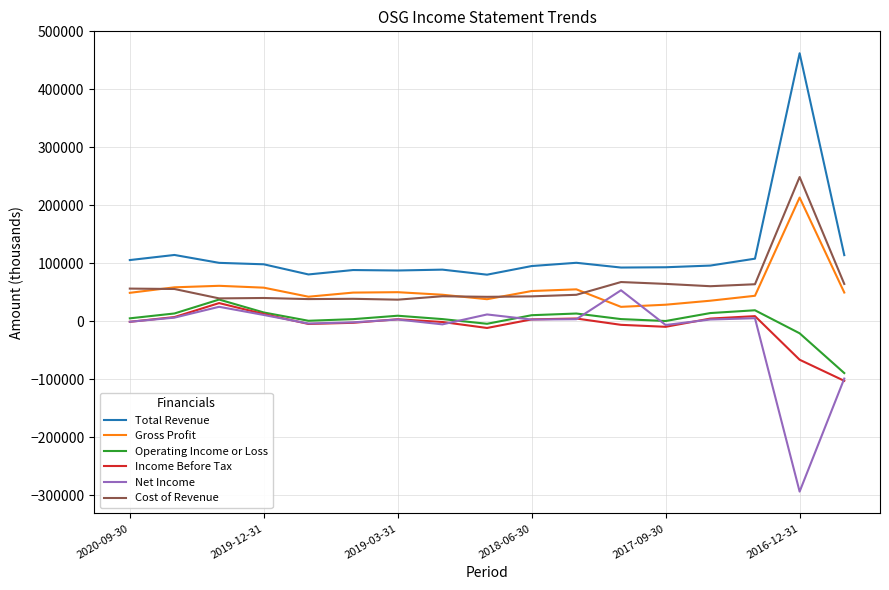

True or false: Operating Income or Loss and Gross Profit intersect in this chart.

False